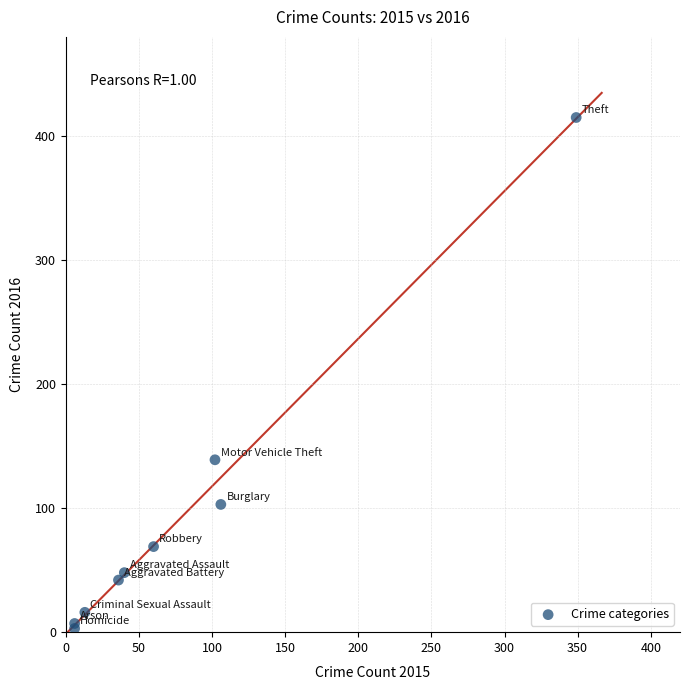

What Y value in the scatter plot is closest to 209?

139